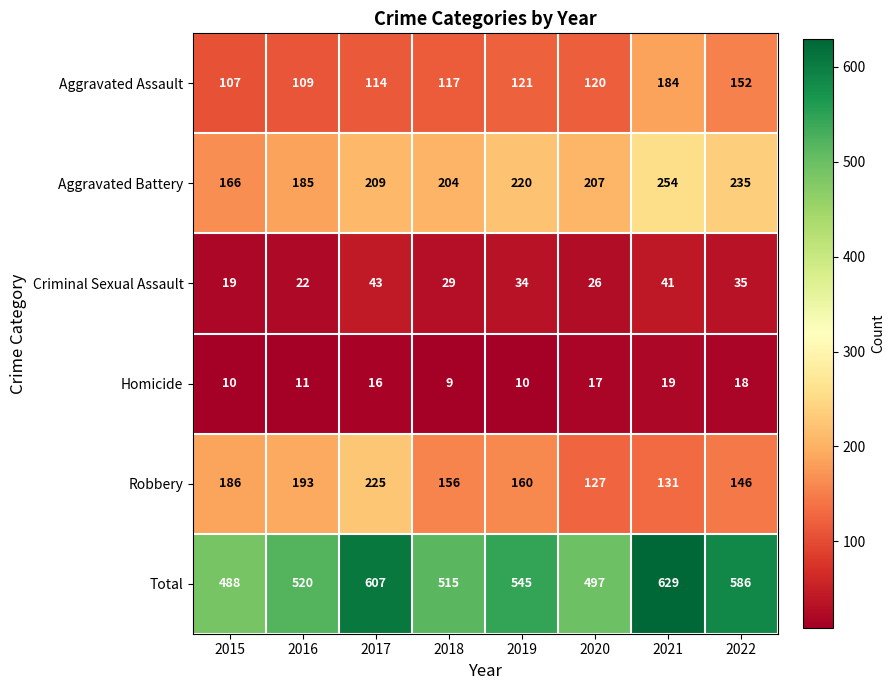

What is the difference between the second highest and minimum values in the Robbery series?

66